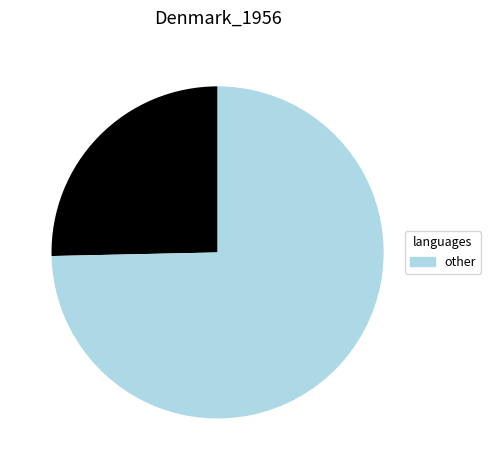

Count the number of slices in the pie.

2